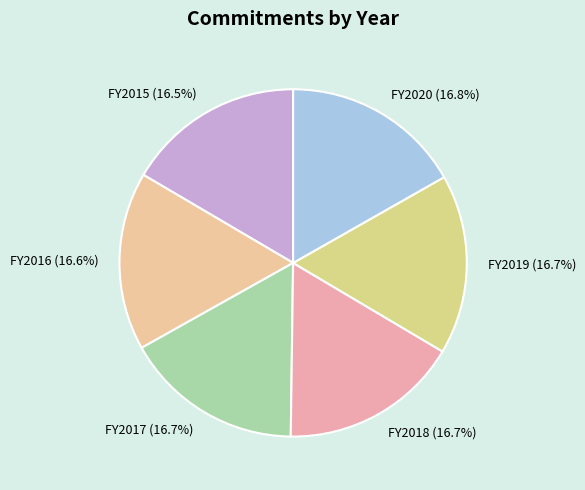

Does any single category account for the majority?

No